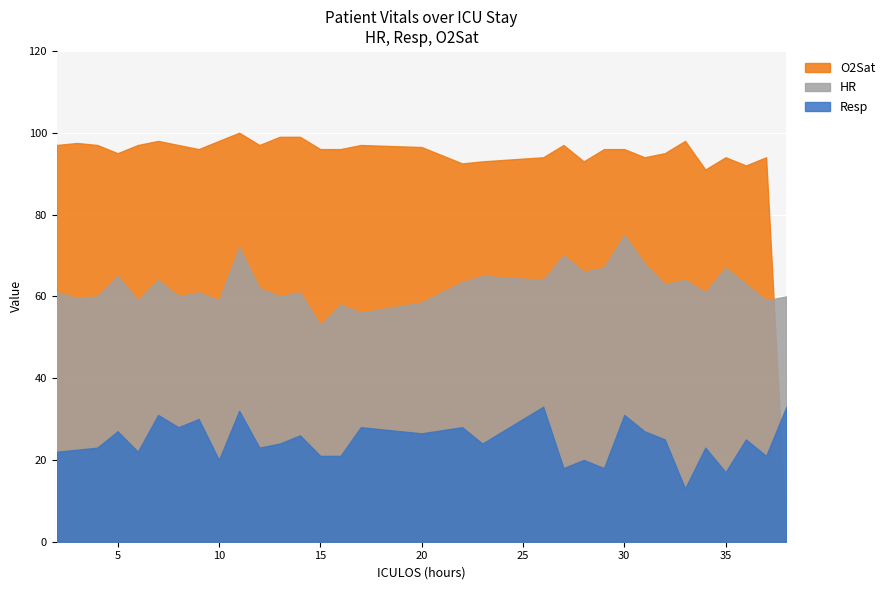

The HR series shows 42.2 at 30. True or false?

False